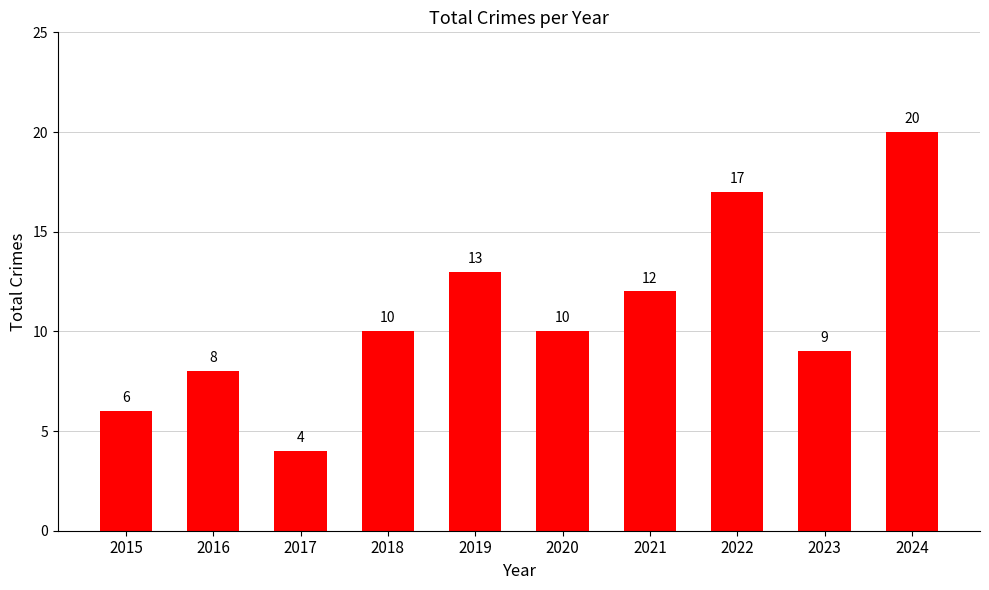

What is the sum of all values?

109